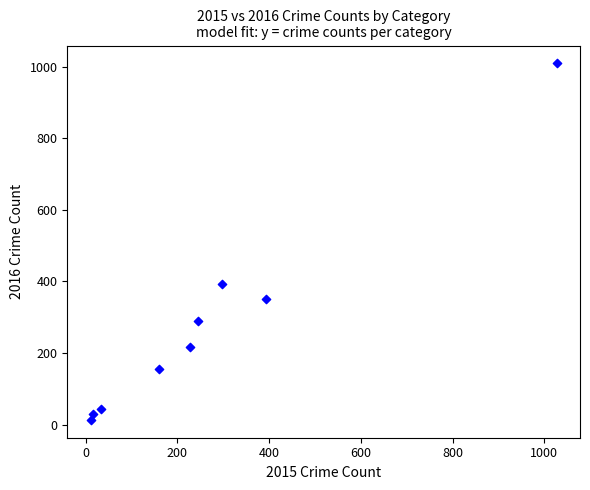

What is the average Y value?

278